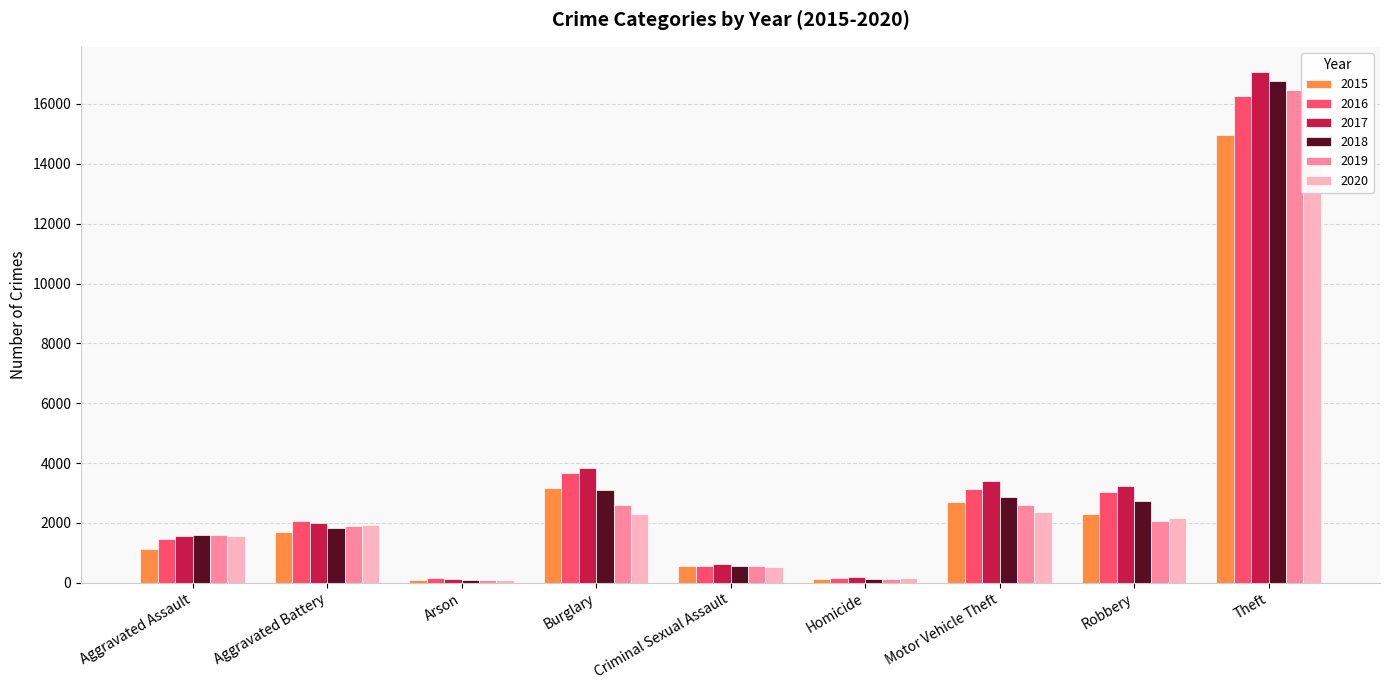

Which series has the widest spread of values?

2017